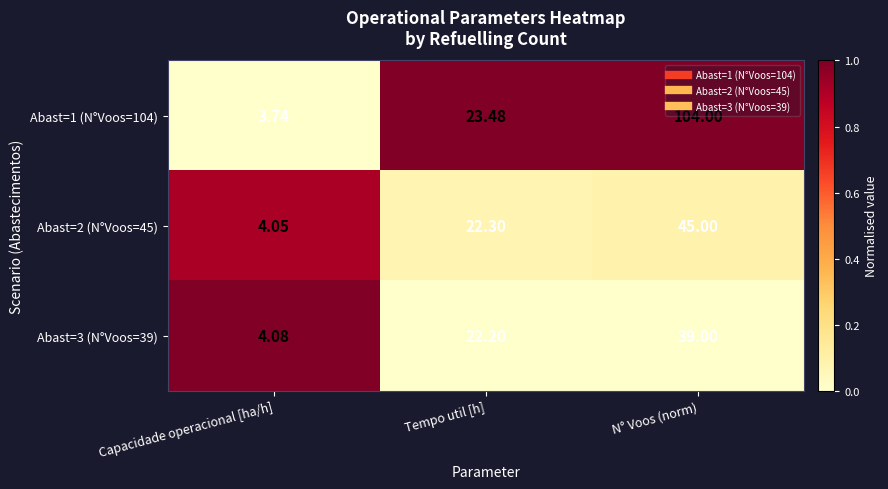

At which label is Abast=3 (N°Voos=39) closest to 21?

Tempo util [h]